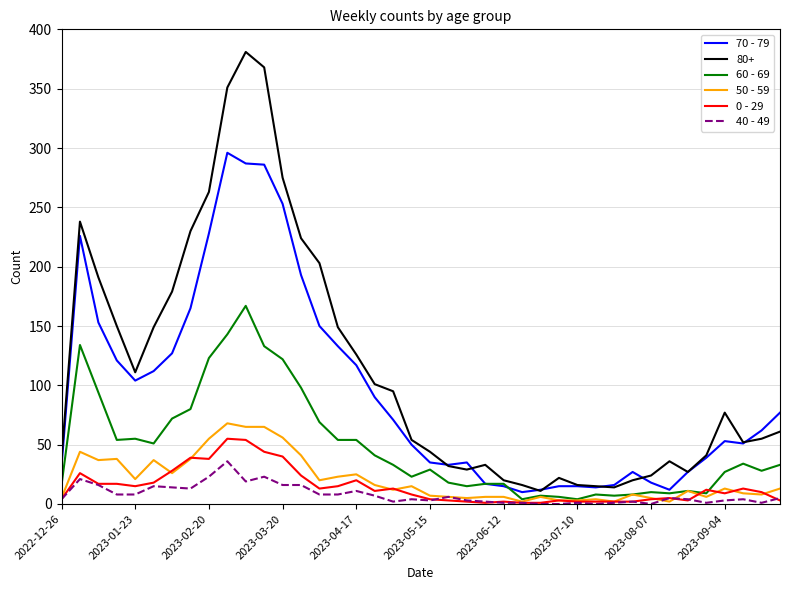

Which series has the largest range (max minus min)?

80+